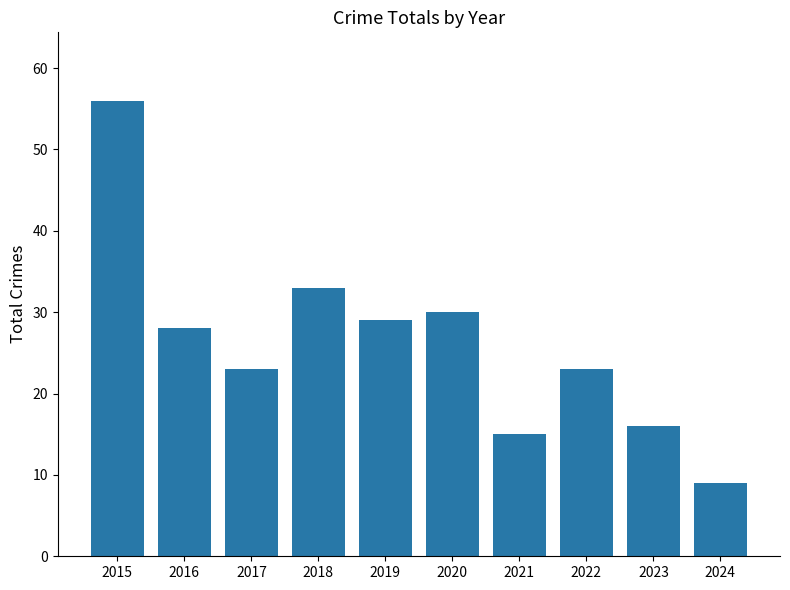

Are the bars grouped side by side (vs. stacked)?

No